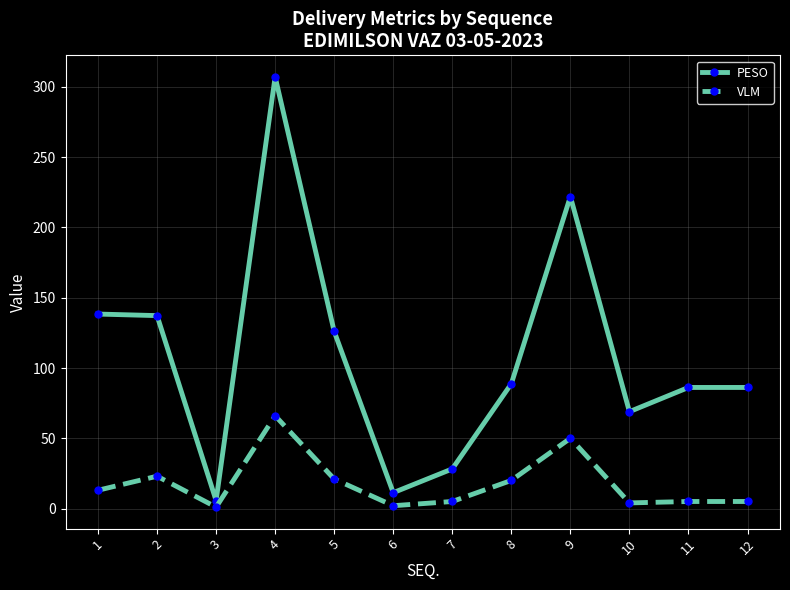

Which series has the widest spread of values?

PESO